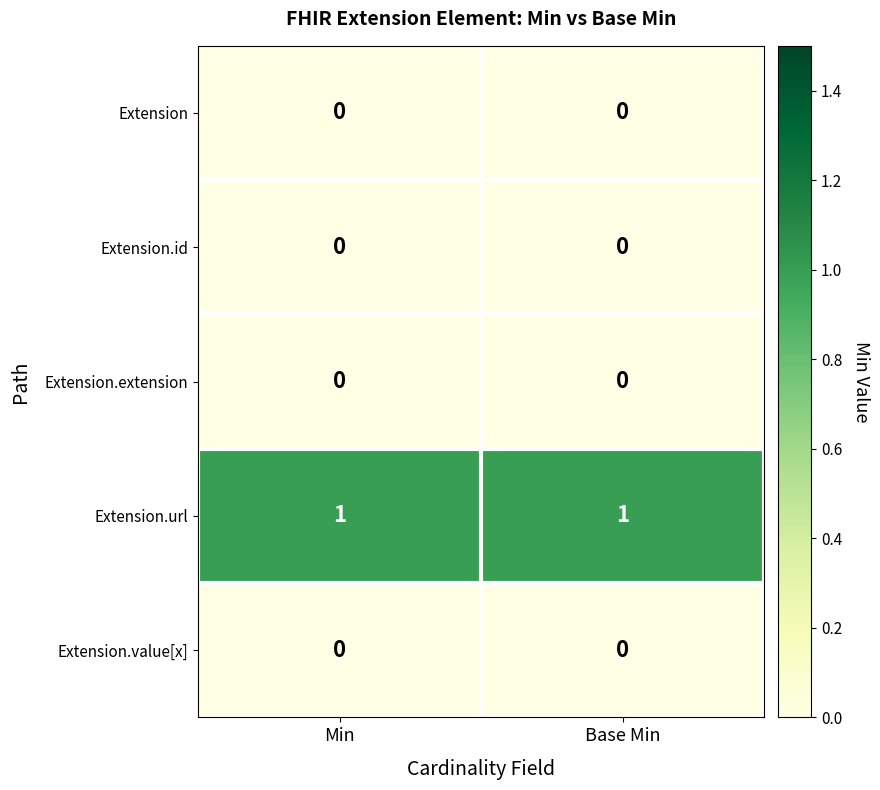

Reading right to left, transcribe all the data shown in this chart.

Extension: Base Min=0	Min=0
Extension.id: Base Min=0	Min=0
Extension.extension: Base Min=0	Min=0
Extension.url: Base Min=1	Min=1
Extension.value[x]: Base Min=0	Min=0